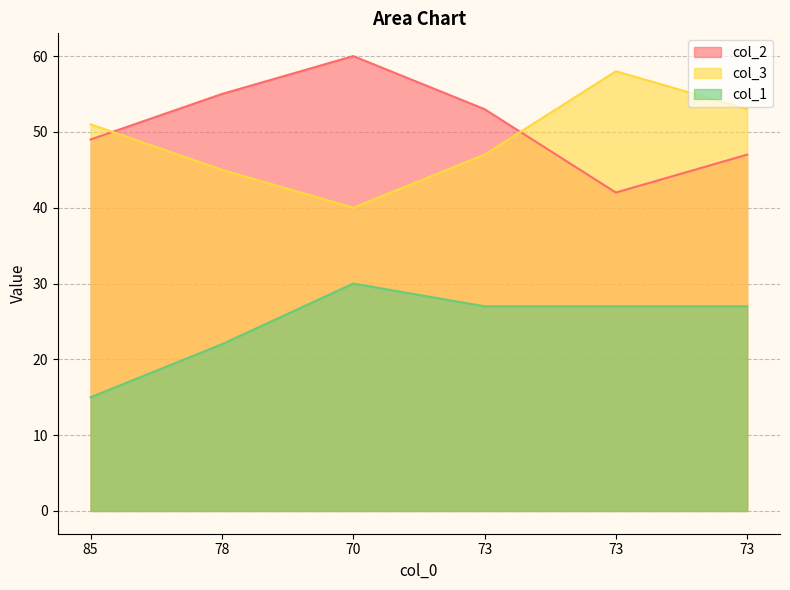

What is the label of the 5th point from the left?

73